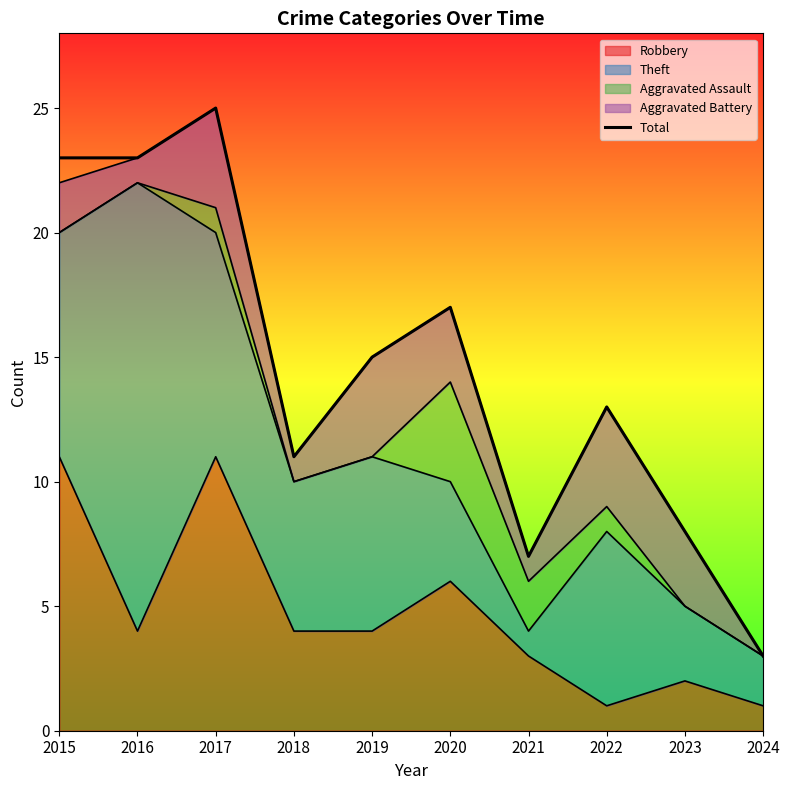

Where is the first local minimum?

2018